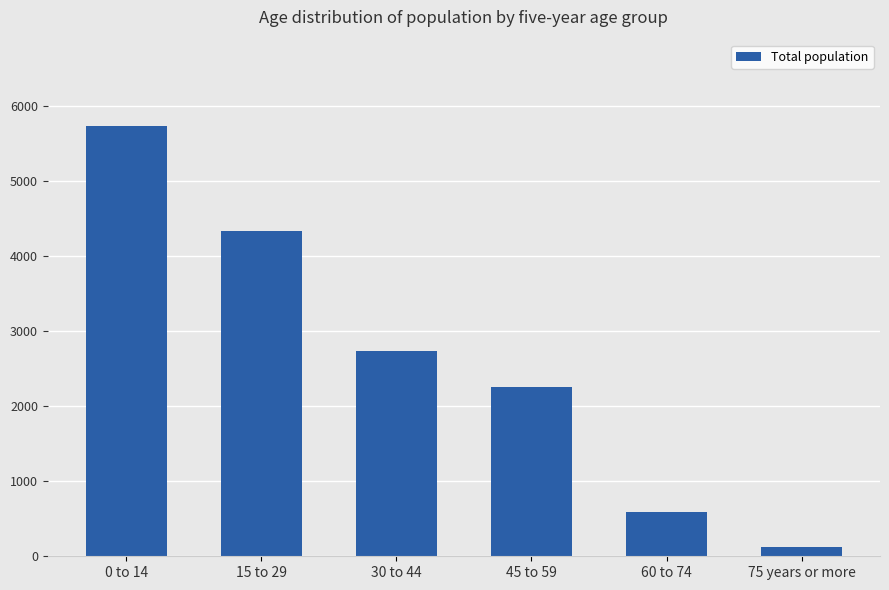

What is the difference between the maximum and minimum values?

5613